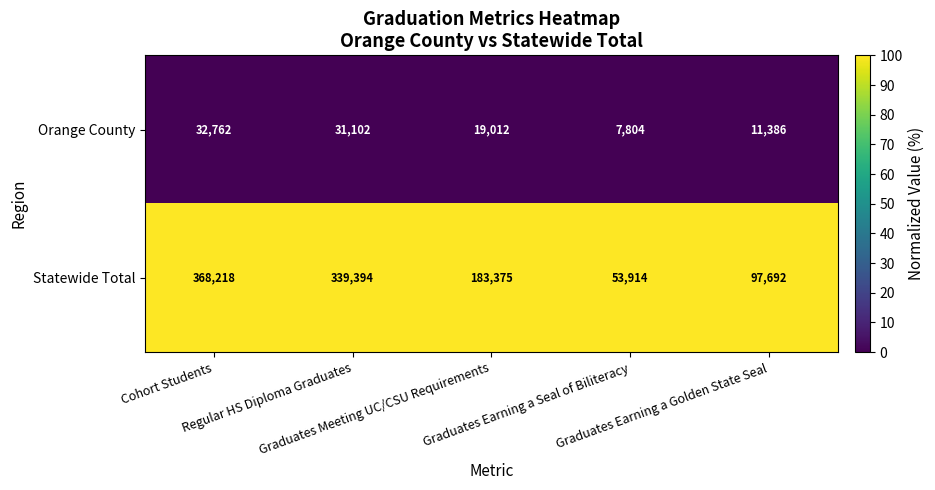

Which series has the widest spread of values?

Statewide Total